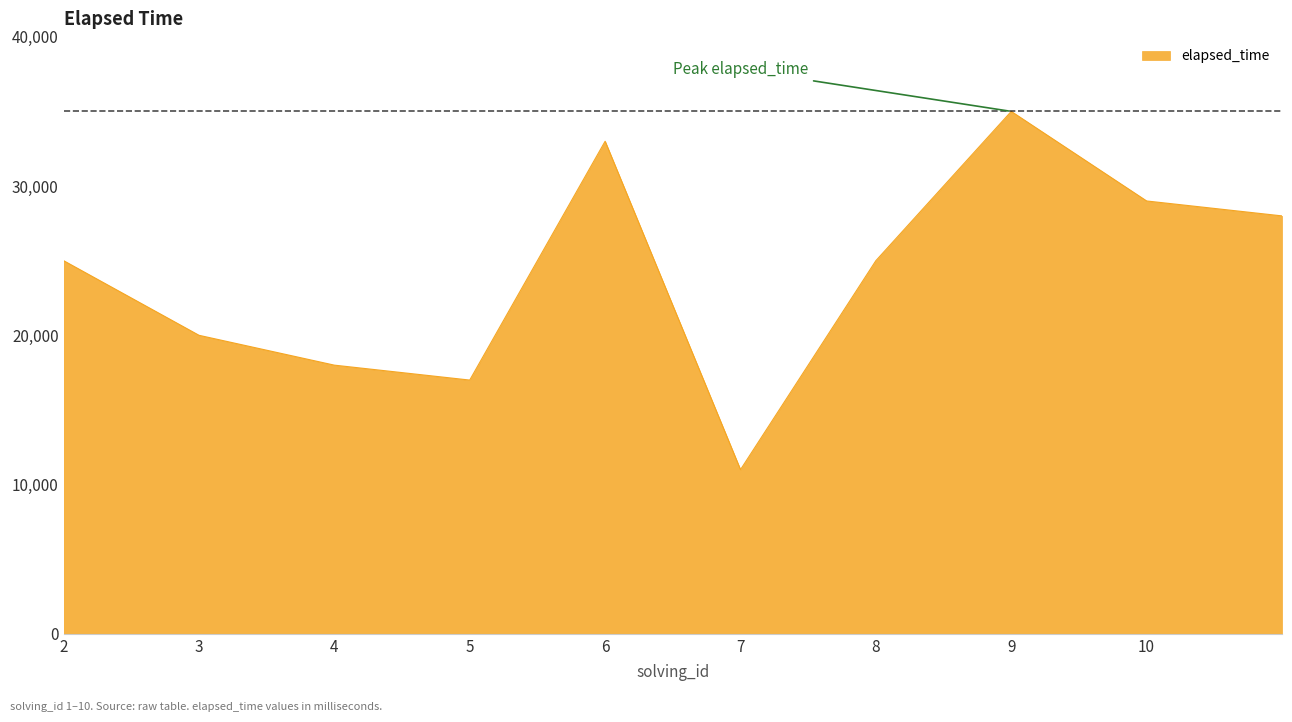

What is the average value?

24100